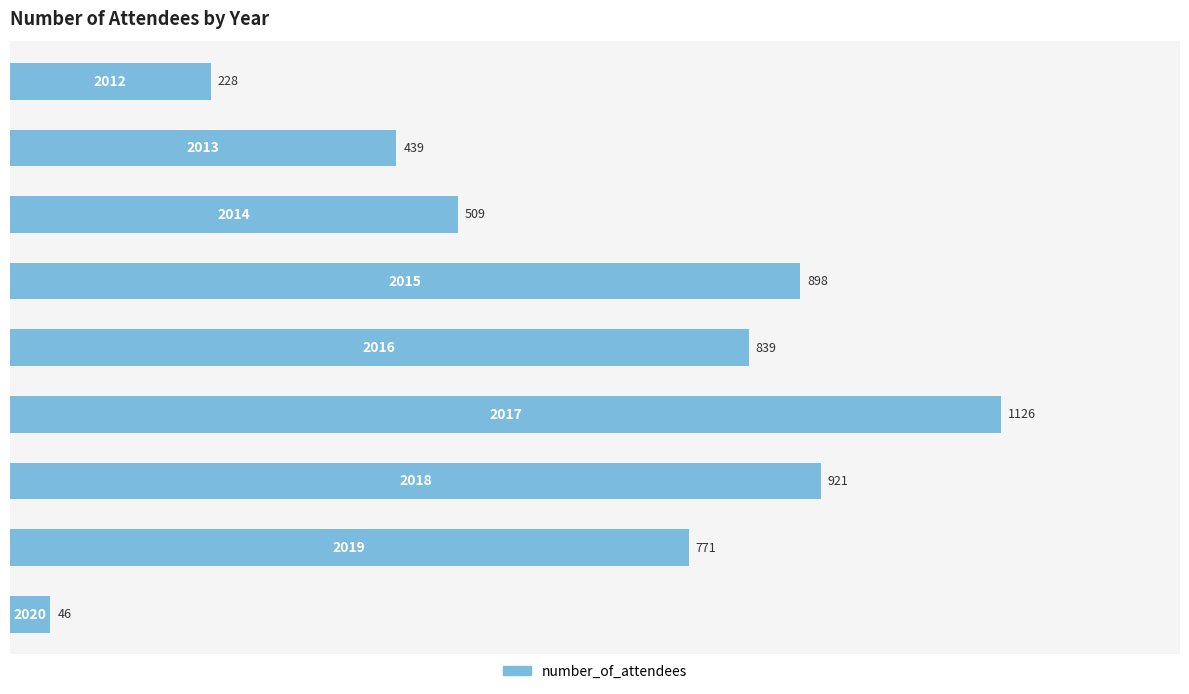

Reading left to right, extract all data points from this chart.

228	439	509	898	839	1126	921	771	46